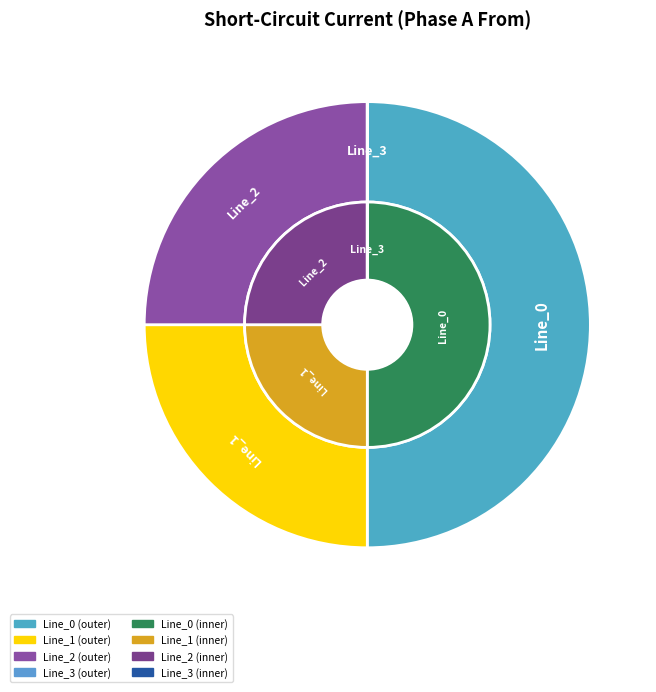

Rank the categories by value from lowest to highest.

Line_3, Line_2, Line_1, Line_0